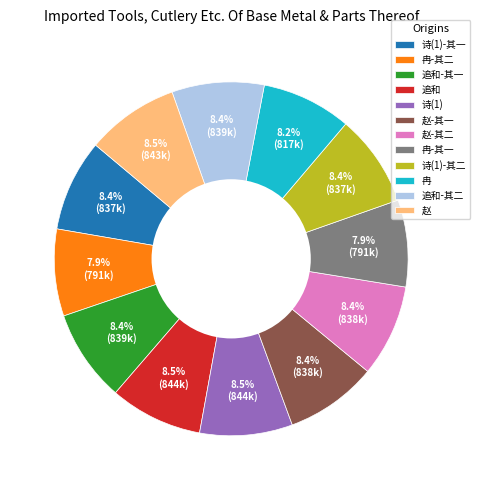

Count the number of slices in the pie.

12